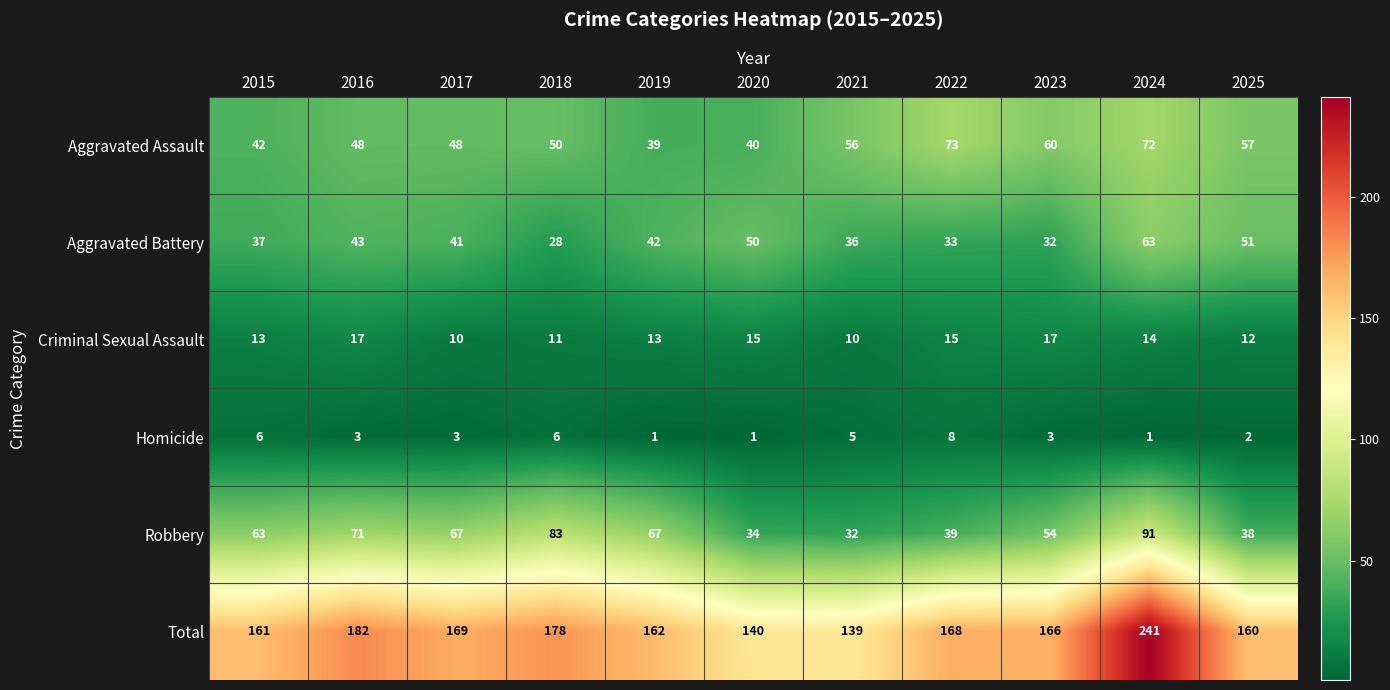

At which category is the sum across all series the highest?

2024